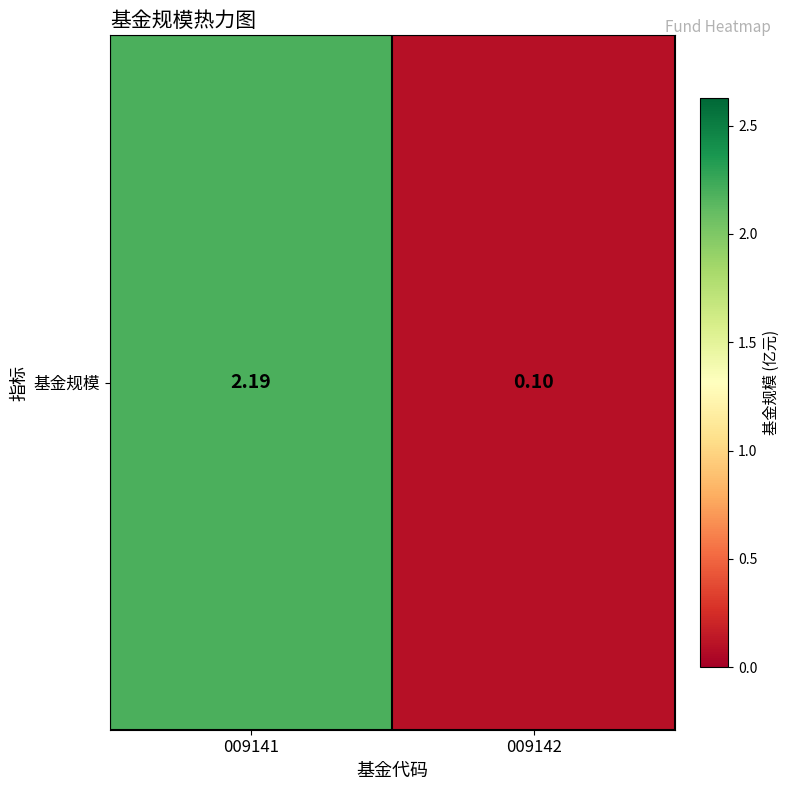

What is the difference between the maximum and minimum values?

2.1